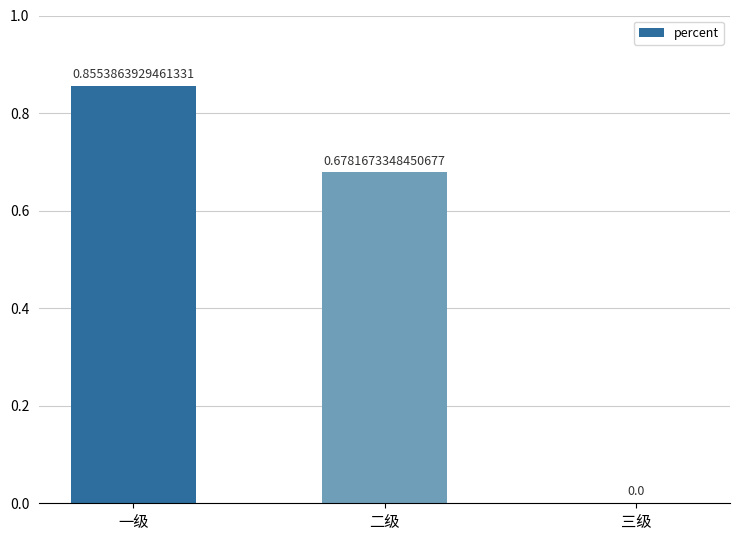

At which label is the value closest to 0?

三级